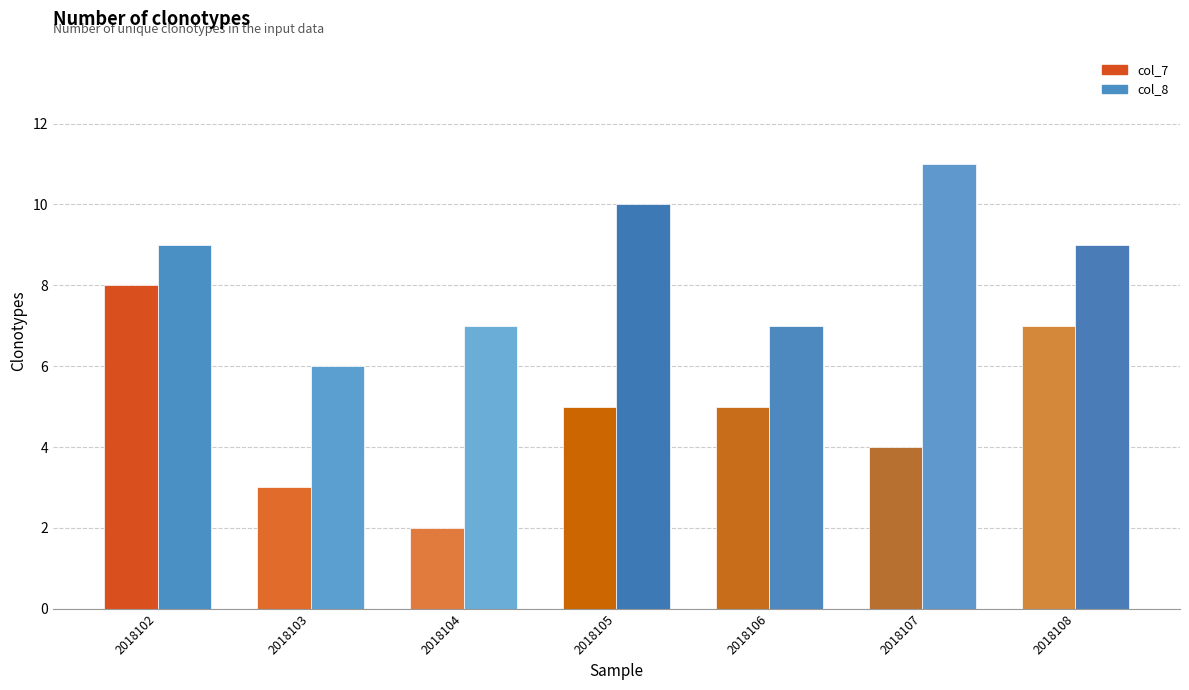

What is the difference between the maximum and minimum values in the col_8 series?

5